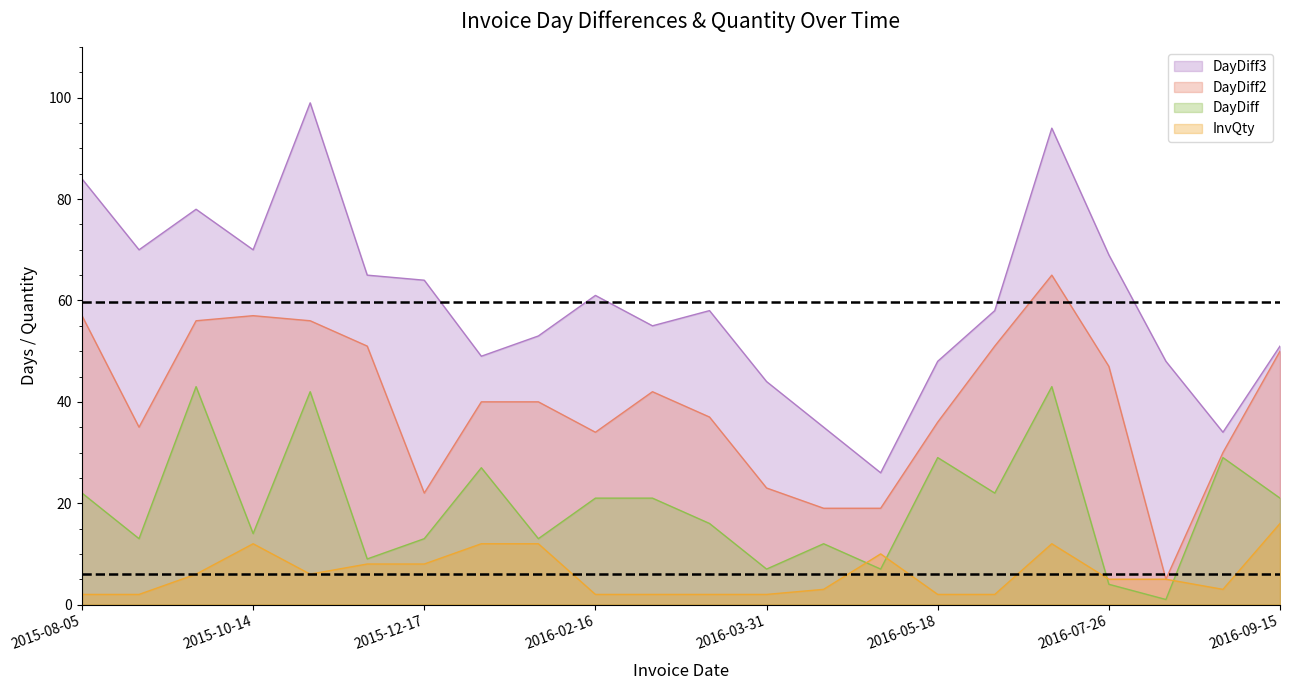

At 2015-11-25, list the series in order from smallest to largest.

InvQty, DayDiff, DayDiff2, DayDiff3